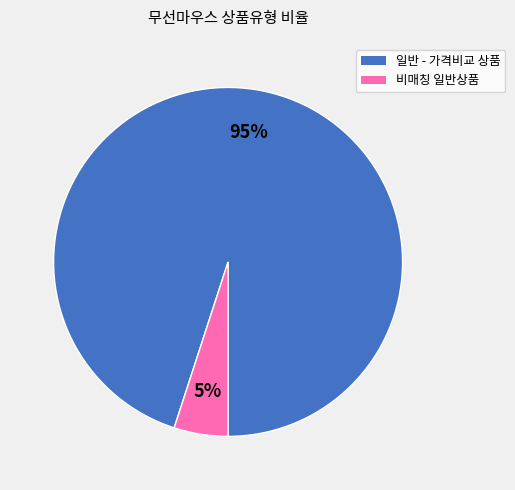

Which slice is the smallest?

비매칭 일반상품